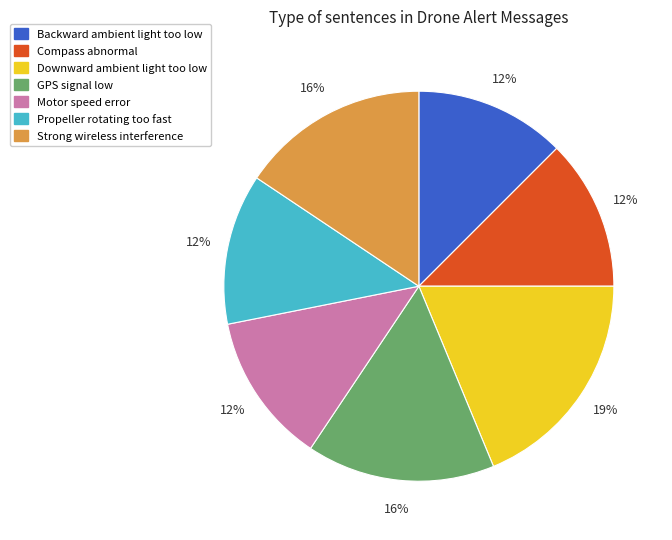

To the nearest percent, what is the average slice percentage?

14%